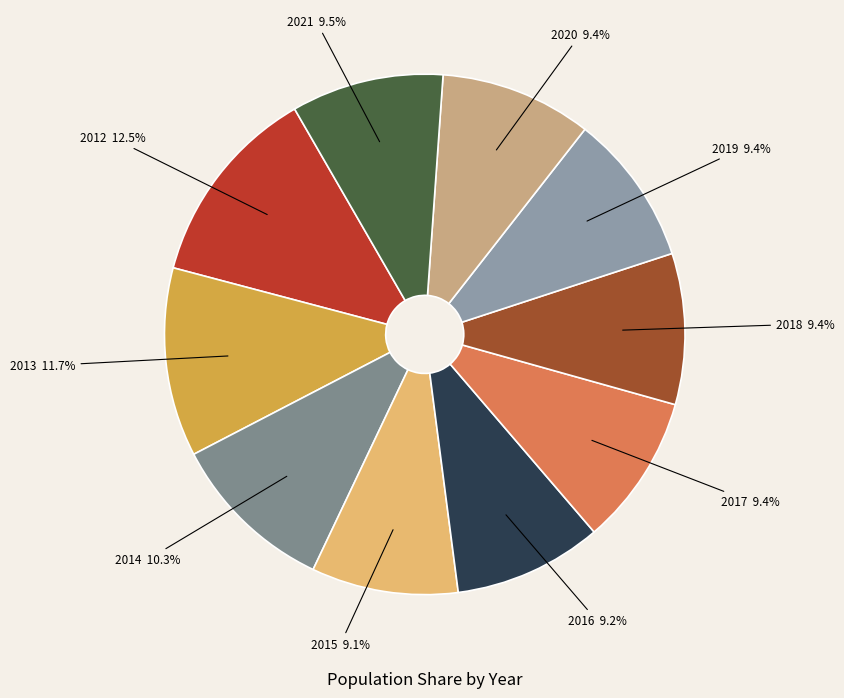

Which has a higher value, 2014 or 2015?

2014